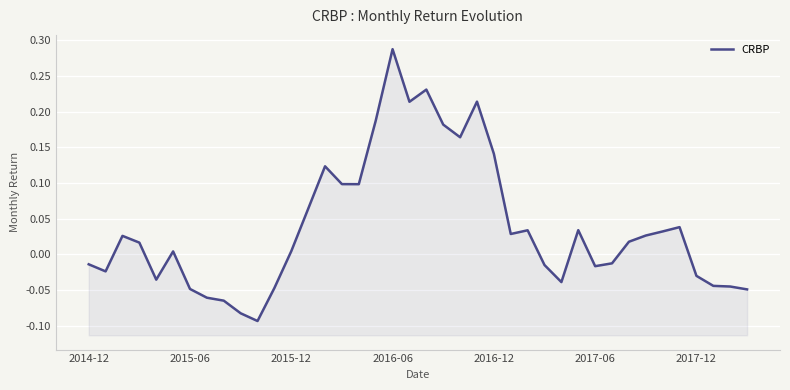

How many lines are shown in the chart?

1